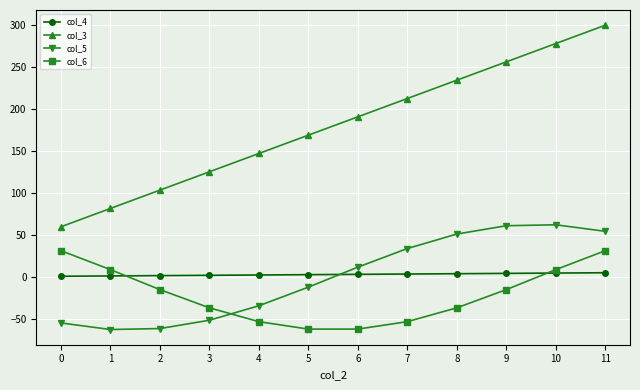

How many interior local valleys does the col_6 series have?

1